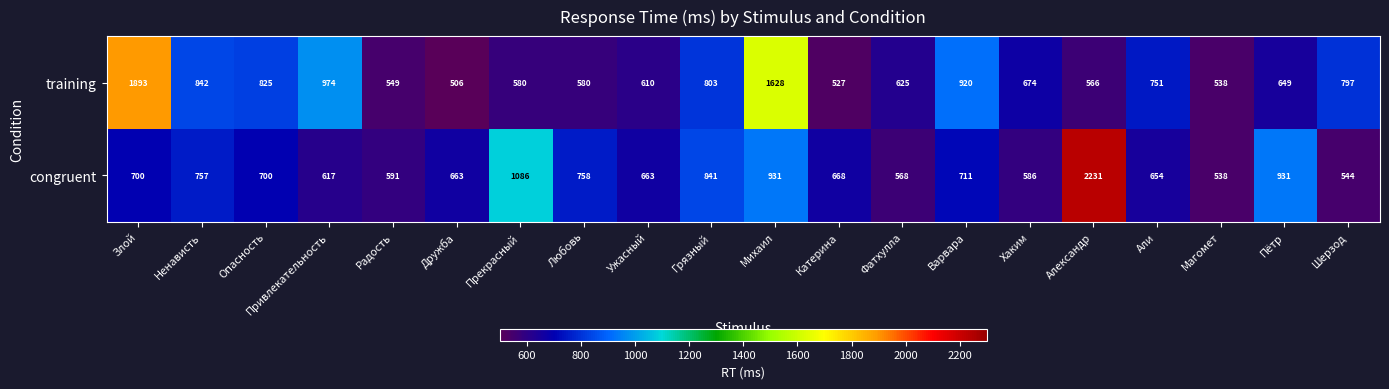

At which label is training closest to 1199?

Привлекательность